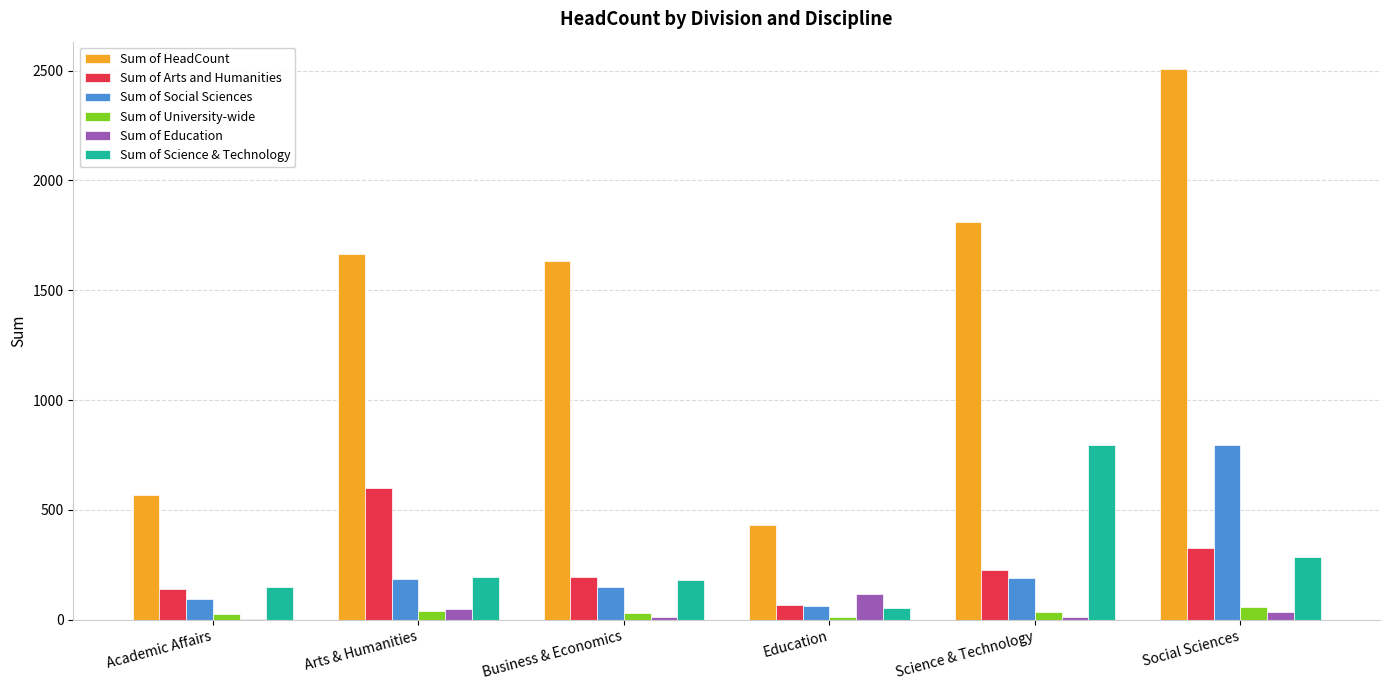

Which series has the largest total across all categories?

Sum of HeadCount